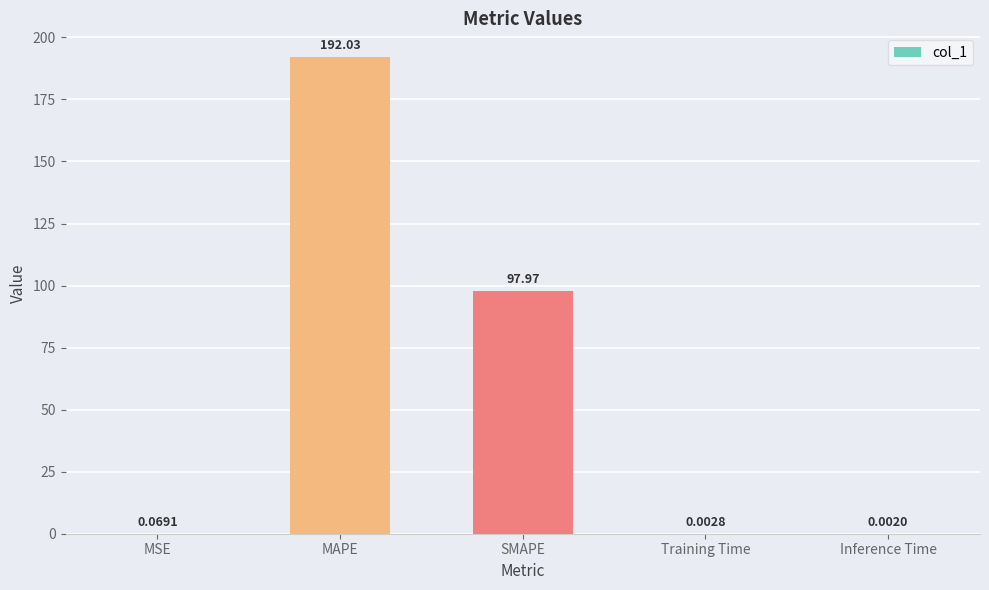

At which category does the chart reach its peak across all series?

MAPE